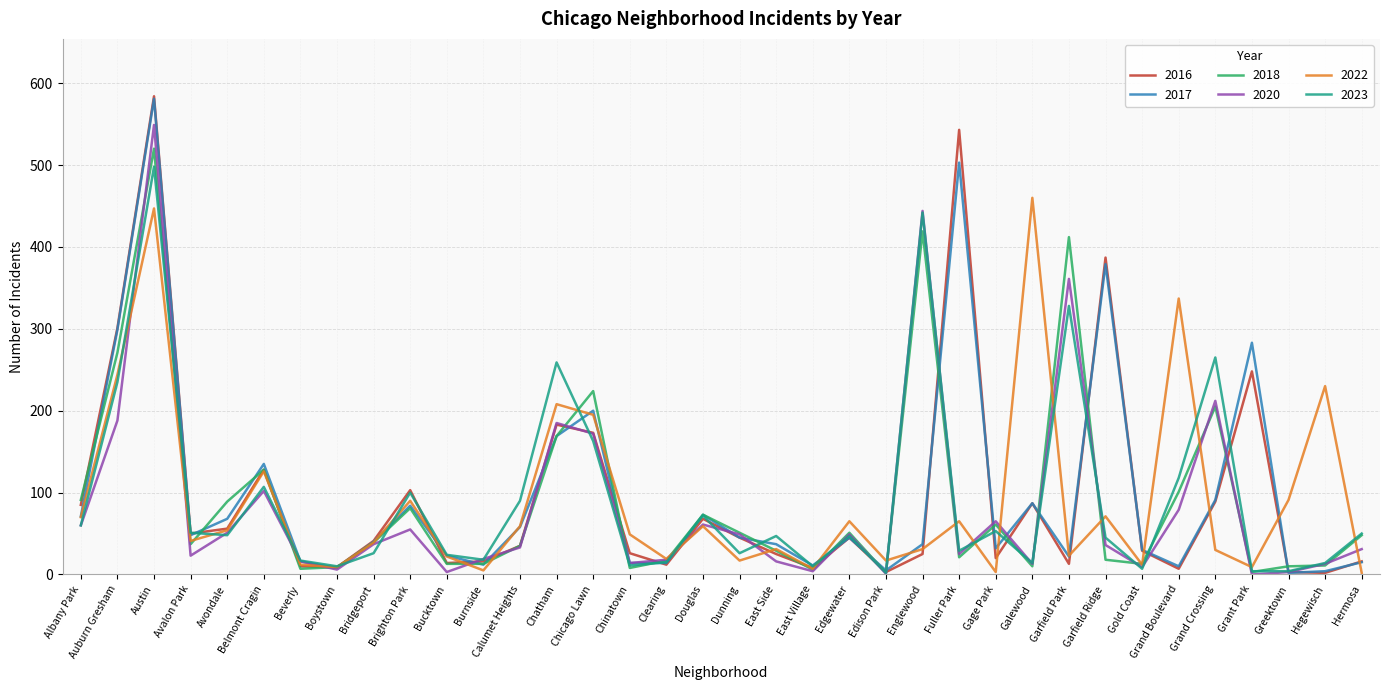

What is the difference between the highest and lowest values at Bridgeport?

15